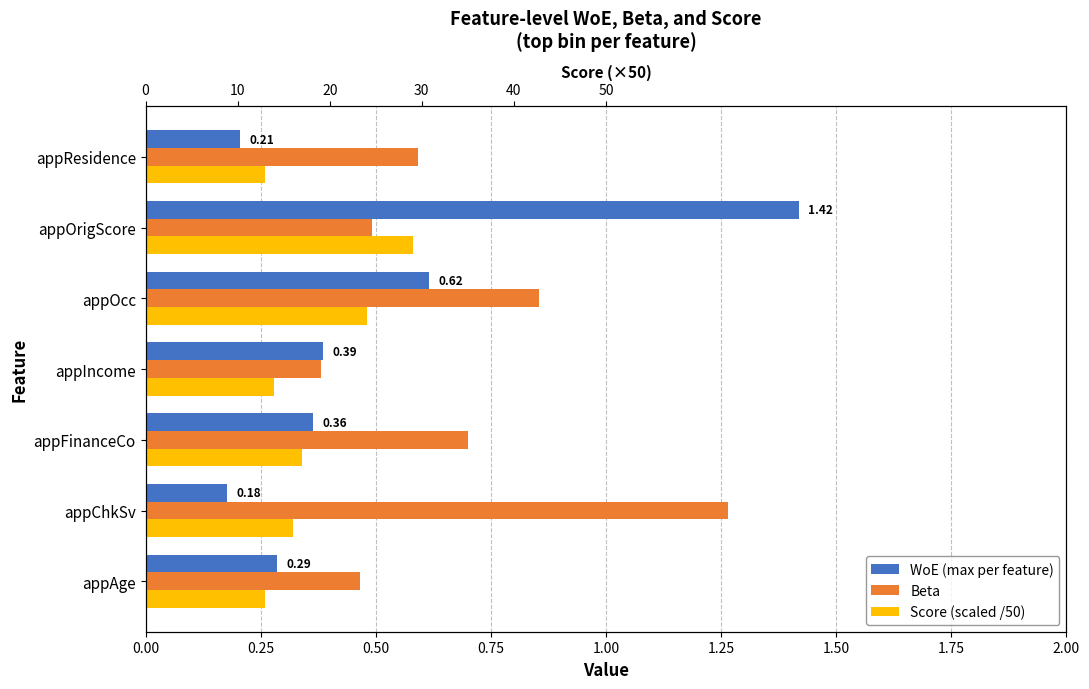

What is the difference between the highest and lowest values at appAge?

0.2